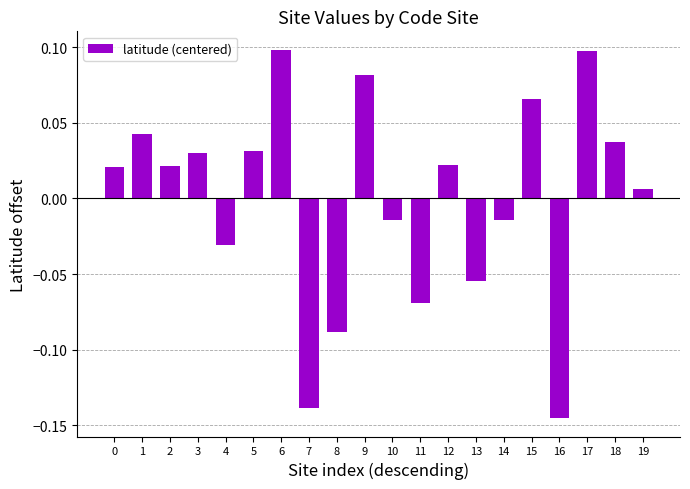

What is the difference between the second highest and second lowest values?

0.2